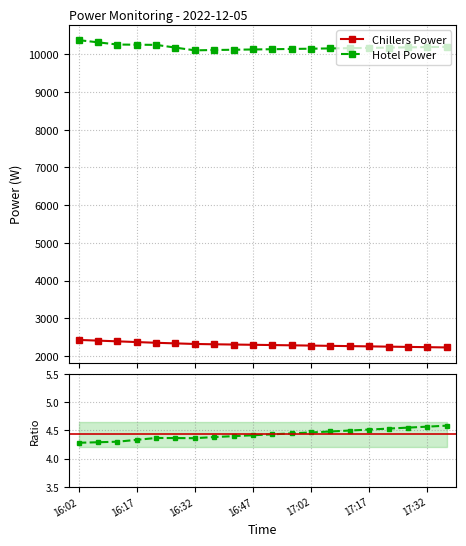

The value of Hotel Power at 16:47 is 10130.0. True or false?

True